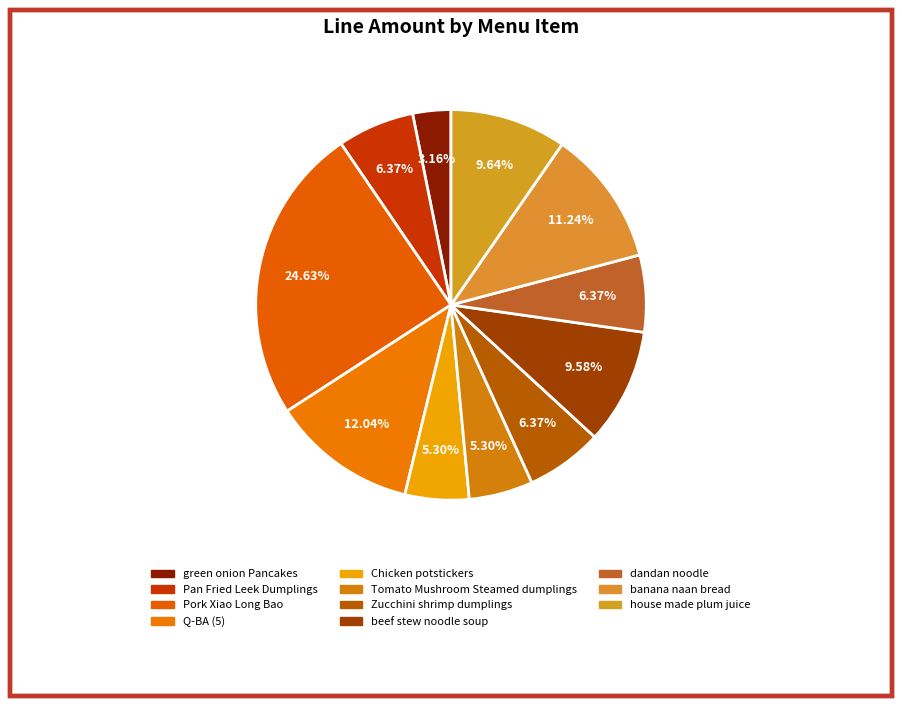

What percentage is the Zucchini shrimp dumplings slice, to the nearest percent?

6%